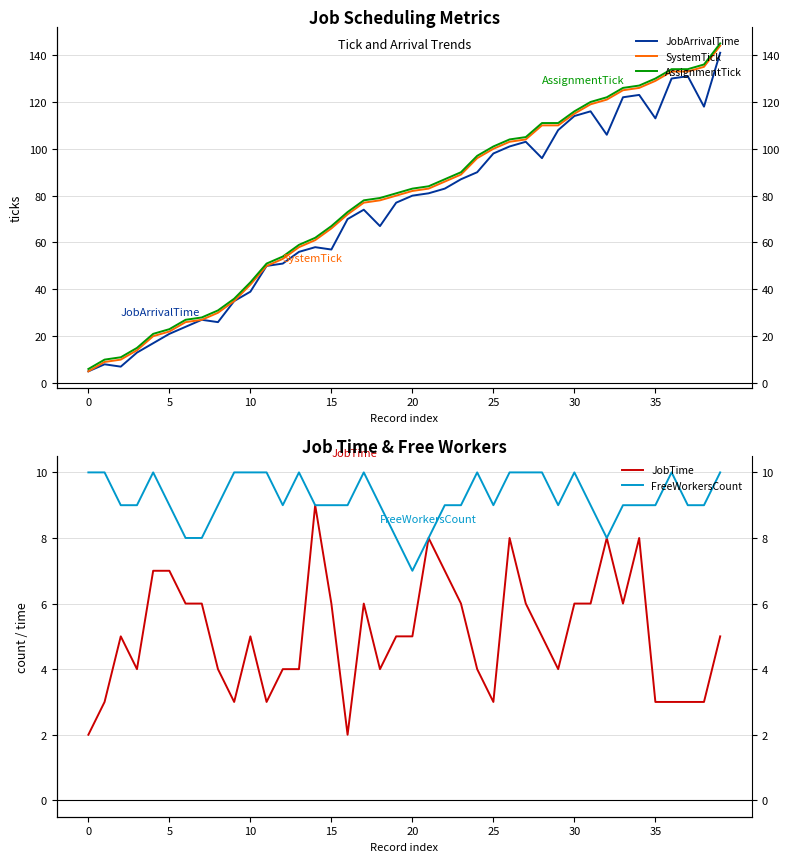

What value does the JobTime series have at 9?

3